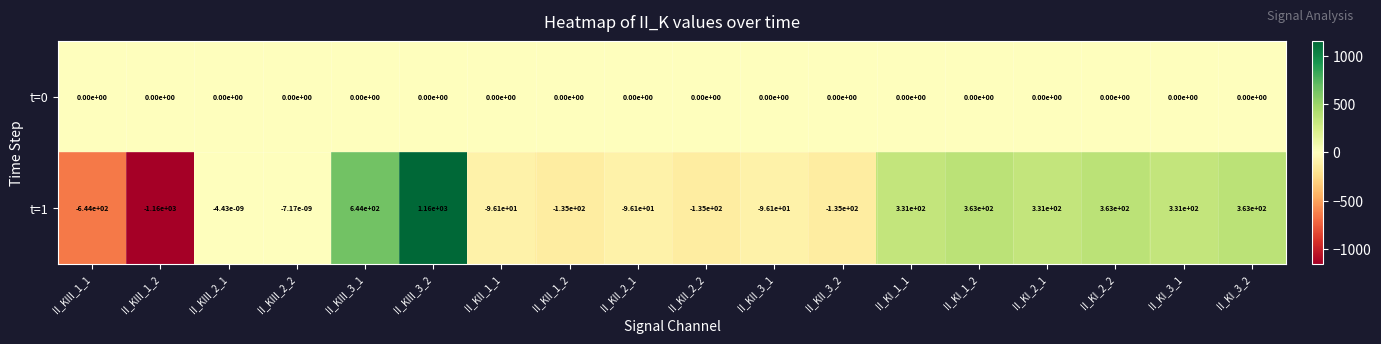

What is the difference between the maximum and minimum values in the t=1 series?

2320.0